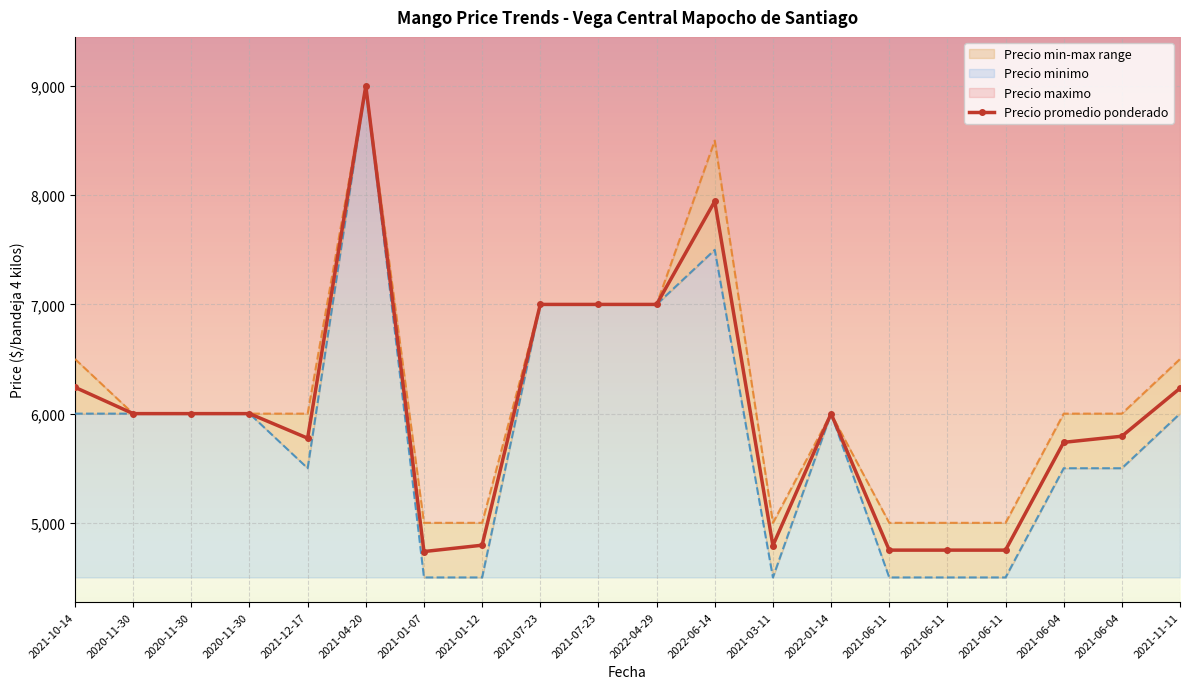

True or false: Precio minimo and Precio maximo intersect in this chart.

False